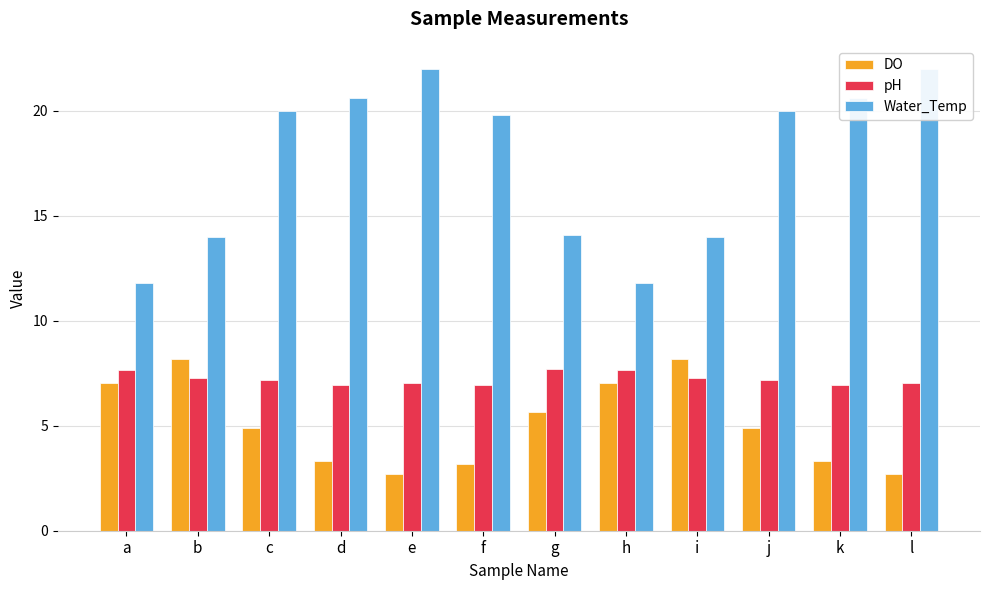

What is the difference between the second highest and second lowest values in the DO series?

5.5